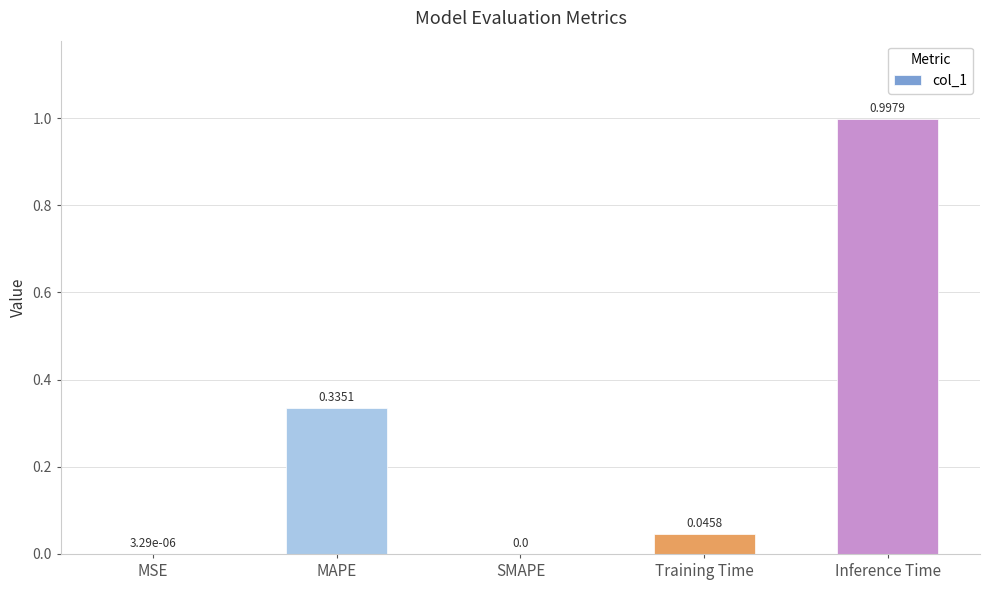

What is the greatest value displayed?

1.0